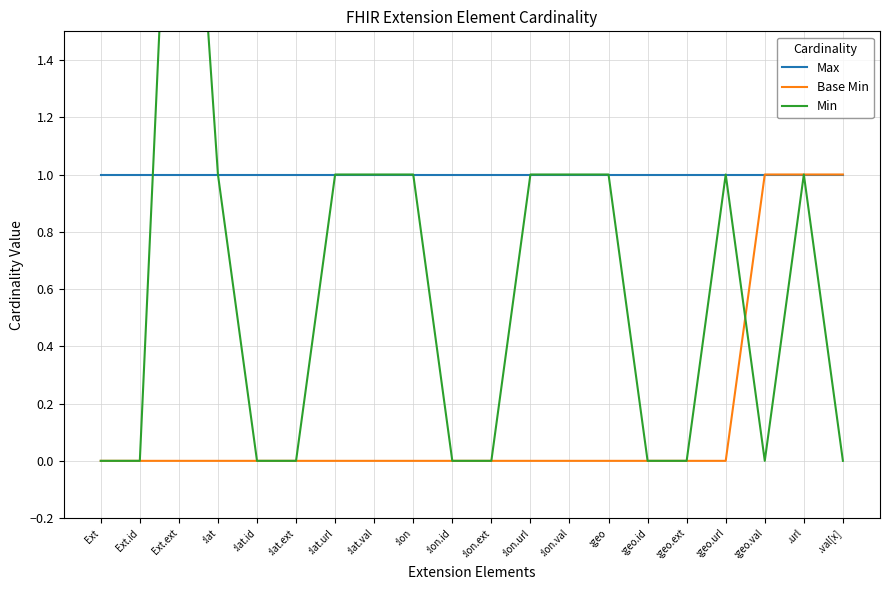

Rank the categories by Base Min value from highest to lowest.

:geo.val, .url, .val[x], Ext, Ext.id, Ext.ext, :lat, :lat.id, :lat.ext, :lat.url, :lat.val, :lon, :lon.id, :lon.ext, :lon.url, :lon.val, :geo, :geo.id, :geo.ext, :geo.url